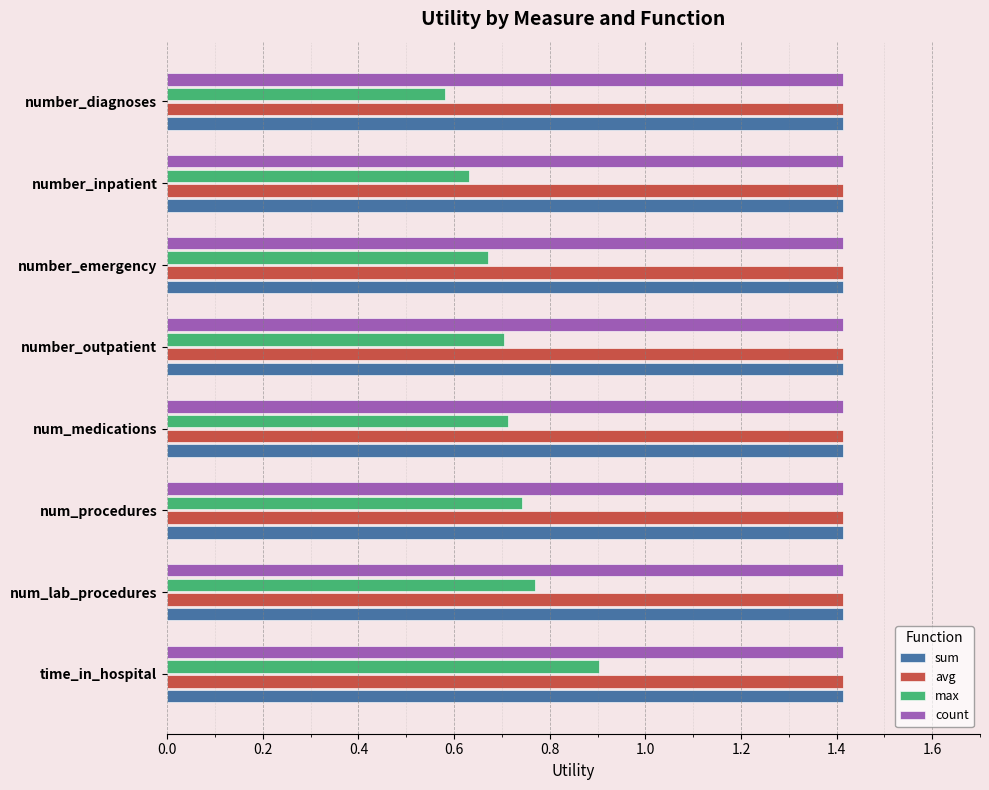

How many max values are between 0 and 1?

8